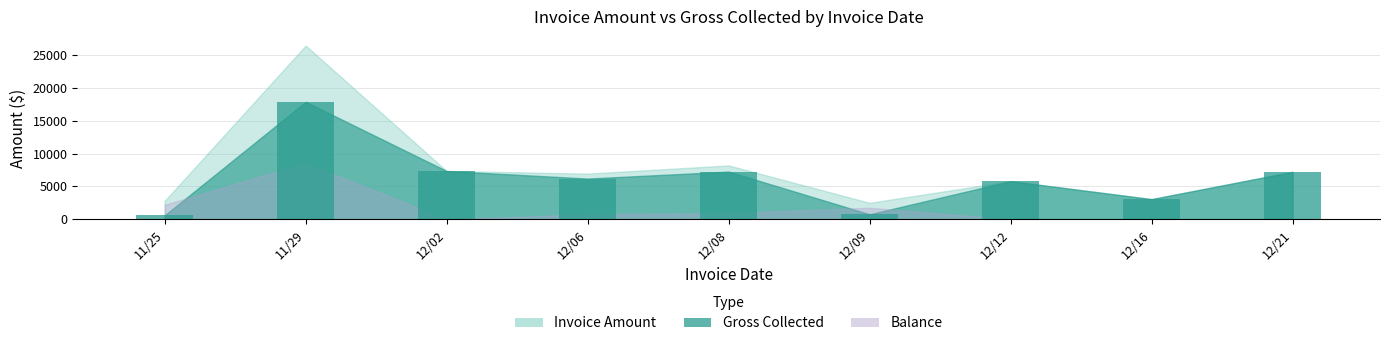

The value at 12/02 is 12215.5. True or false?

False